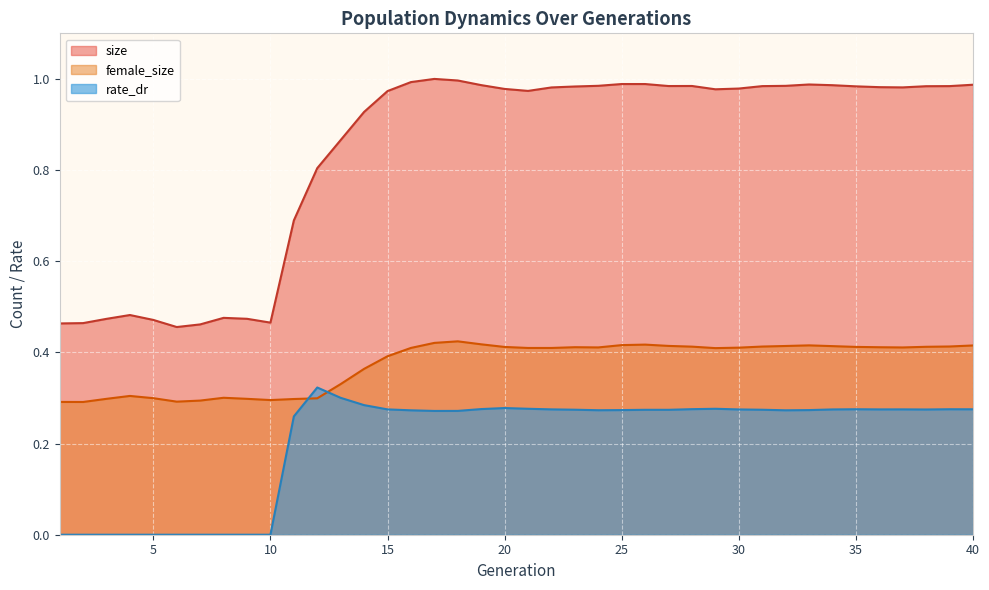

Is it true that rate_dr equals 0.0 at 5?

True